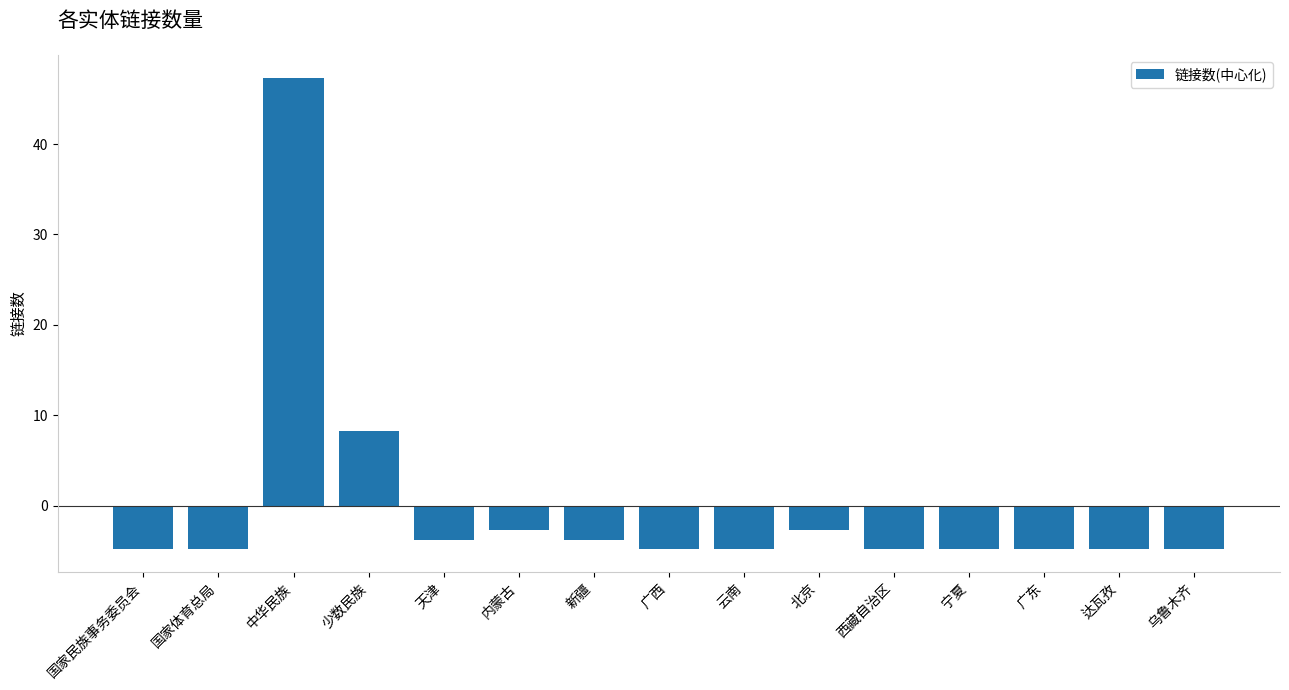

What is the difference between the second highest and minimum values?

13.0